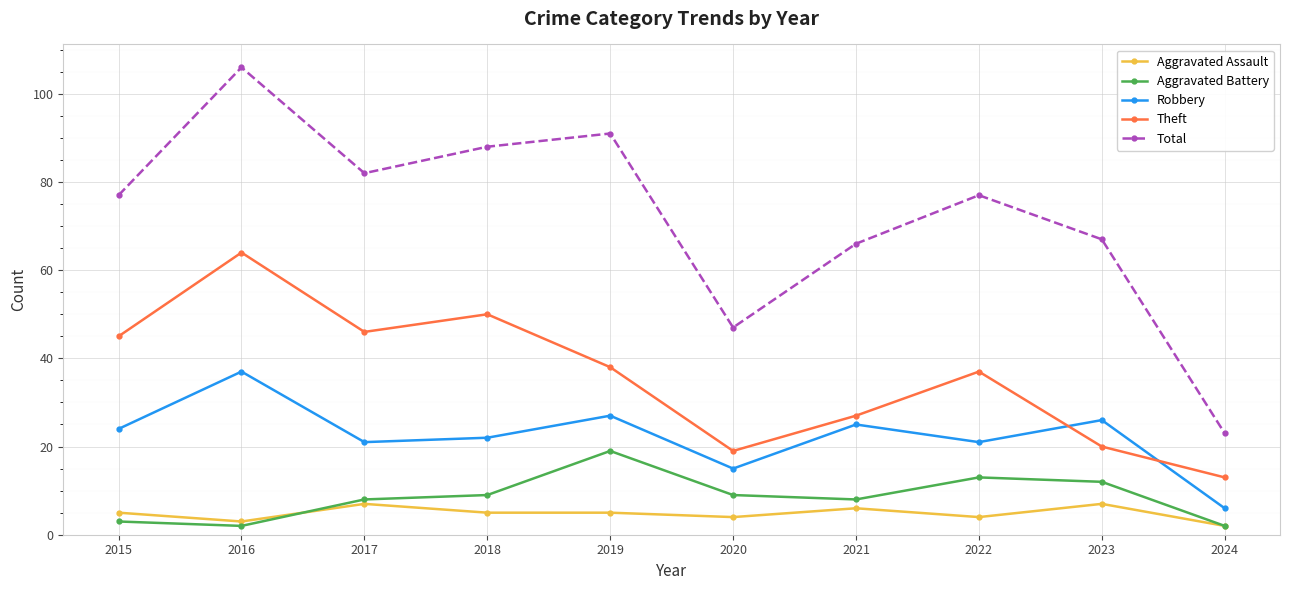

Between 2019 and 2022, which series saw the biggest shift?

Total